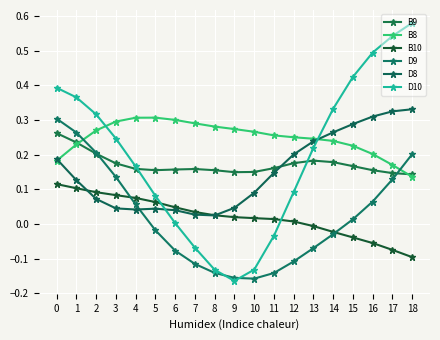

Reading left to right, list all the values displayed in this chart.

B9: 0=0.3	1=0.2	2=0.2	3=0.2	4=0.2	5=0.2	6=0.2	7=0.2	8=0.2	9=0.1	10=0.2	11=0.2	12=0.2	13=0.2	14=0.2	15=0.2	16=0.2	17=0.1	18=0.1
B8: 0=0.2	1=0.2	2=0.3	3=0.3	4=0.3	5=0.3	6=0.3	7=0.3	8=0.3	9=0.3	10=0.3	11=0.3	12=0.3	13=0.2	14=0.2	15=0.2	16=0.2	17=0.2	18=0.1
B10: 0=0.1	1=0.1	2=0.1	3=0.1	4=0.1	5=0.1	6=0.0	7=0.0	8=0.0	9=0.0	10=0.0	11=0.0	12=0.0	13=-0.0	14=-0.0	15=-0.0	16=-0.1	17=-0.1	18=-0.1
D9: 0=0.3	1=0.3	2=0.2	3=0.1	4=0.1	5=-0.0	6=-0.1	7=-0.1	8=-0.1	9=-0.2	10=-0.2	11=-0.1	12=-0.1	13=-0.1	14=-0.0	15=0.0	16=0.1	17=0.1	18=0.2
D8: 0=0.2	1=0.1	2=0.1	3=0.0	4=0.0	5=0.0	6=0.0	7=0.0	8=0.0	9=0.0	10=0.1	11=0.1	12=0.2	13=0.2	14=0.3	15=0.3	16=0.3	17=0.3	18=0.3
D10: 0=0.4	1=0.4	2=0.3	3=0.2	4=0.2	5=0.1	6=0.0	7=-0.1	8=-0.1	9=-0.2	10=-0.1	11=-0.0	12=0.1	13=0.2	14=0.3	15=0.4	16=0.5	17=0.5	18=0.6